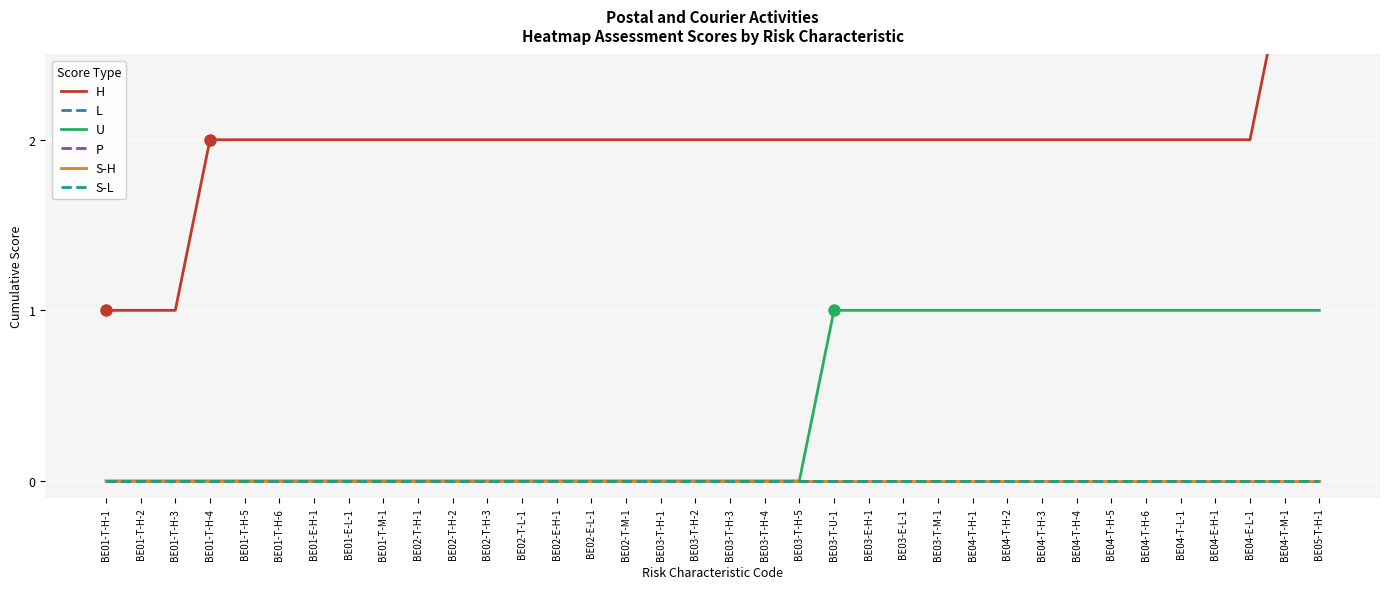

Which has a higher value, BE04-E-H-1 or BE01-E-H-1?

BE04-E-H-1